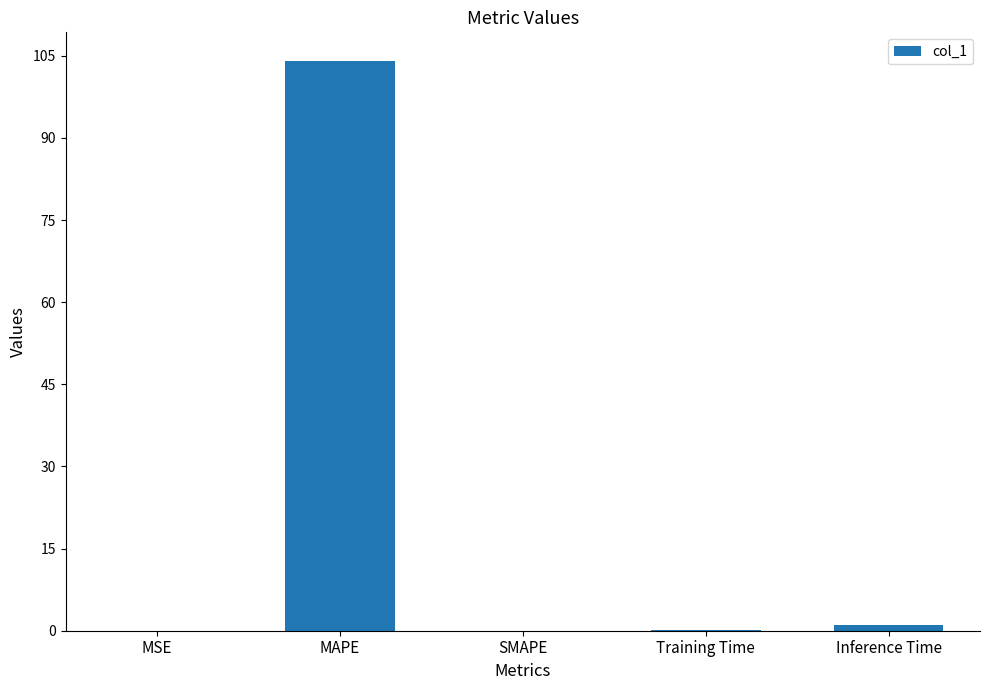

The value at MAPE is 149.9. True or false?

False